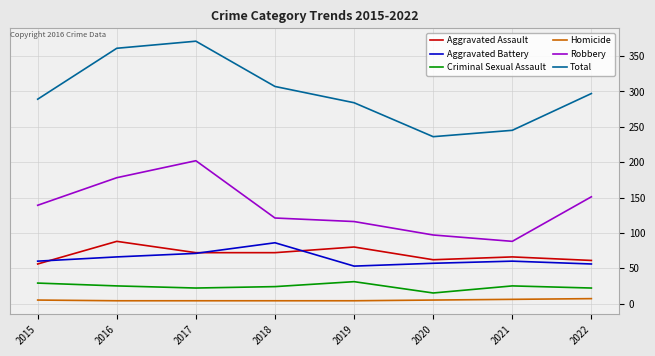

Is the value of Total at 2020 greater than the value of Homicide at 2022?

Yes